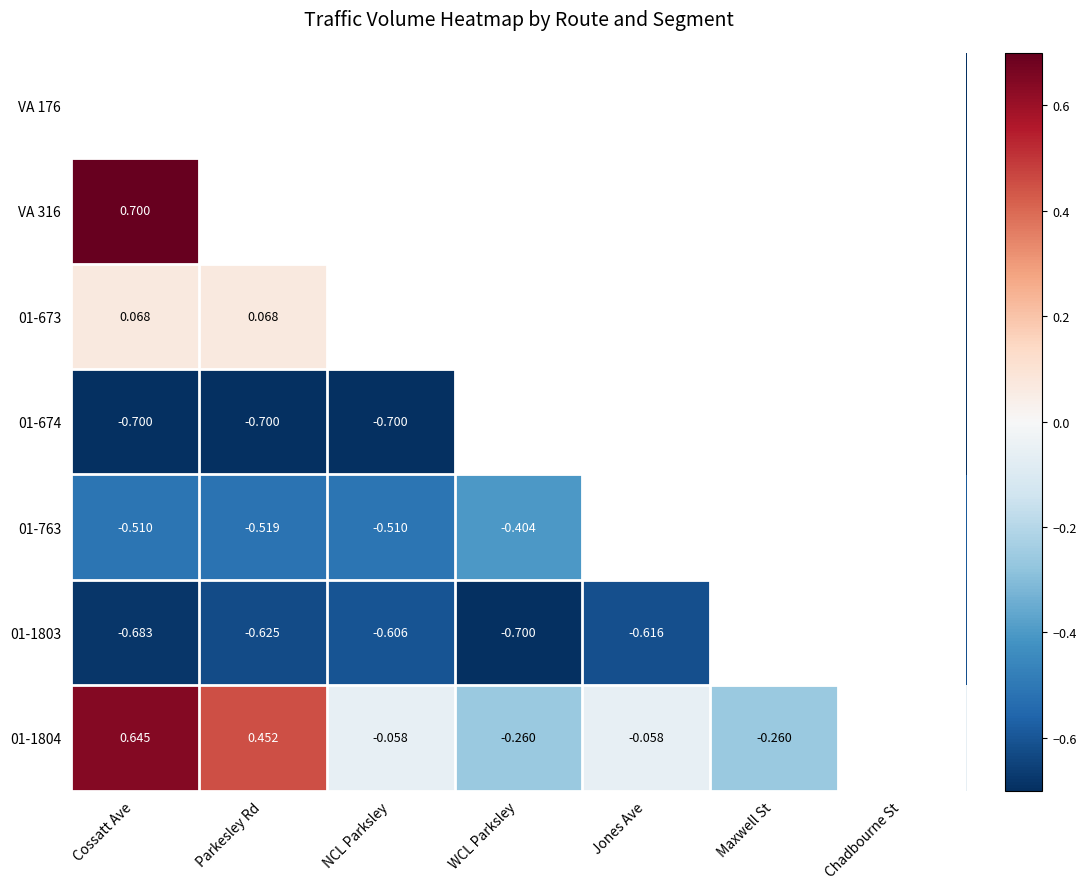

What is the total value across all series at Chadbourne St?

-4.1